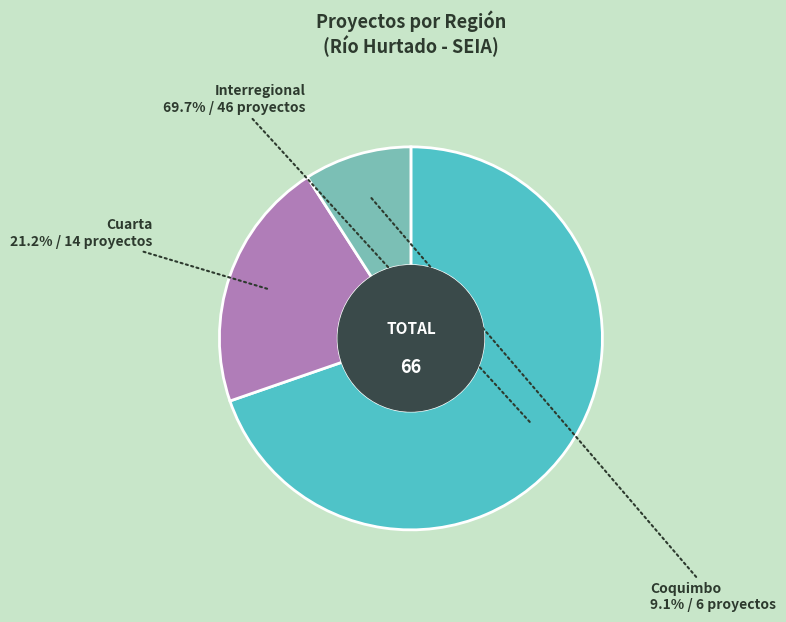

Does any single category account for the majority?

Yes